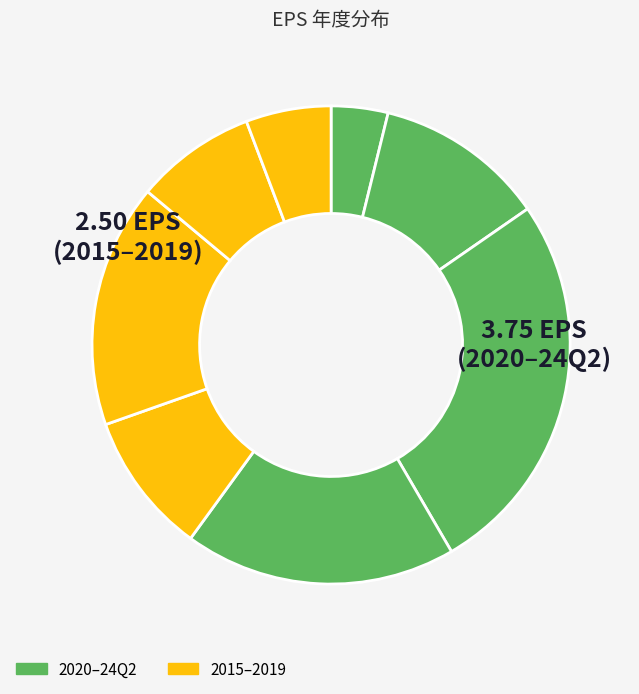

How many slices are in this pie chart?

8